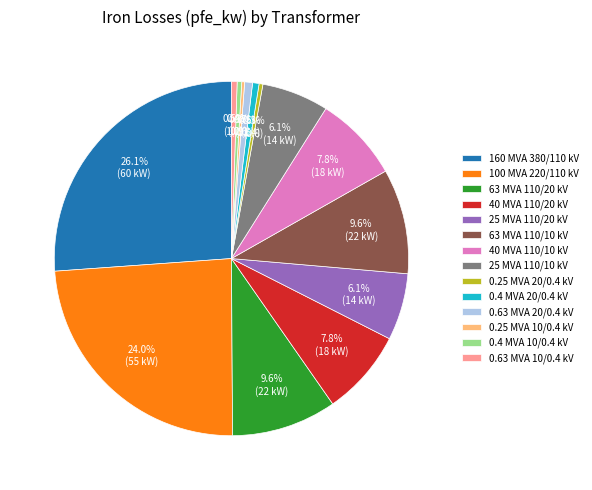

Which category has the biggest portion of the pie?

160 MVA 380/110 kV